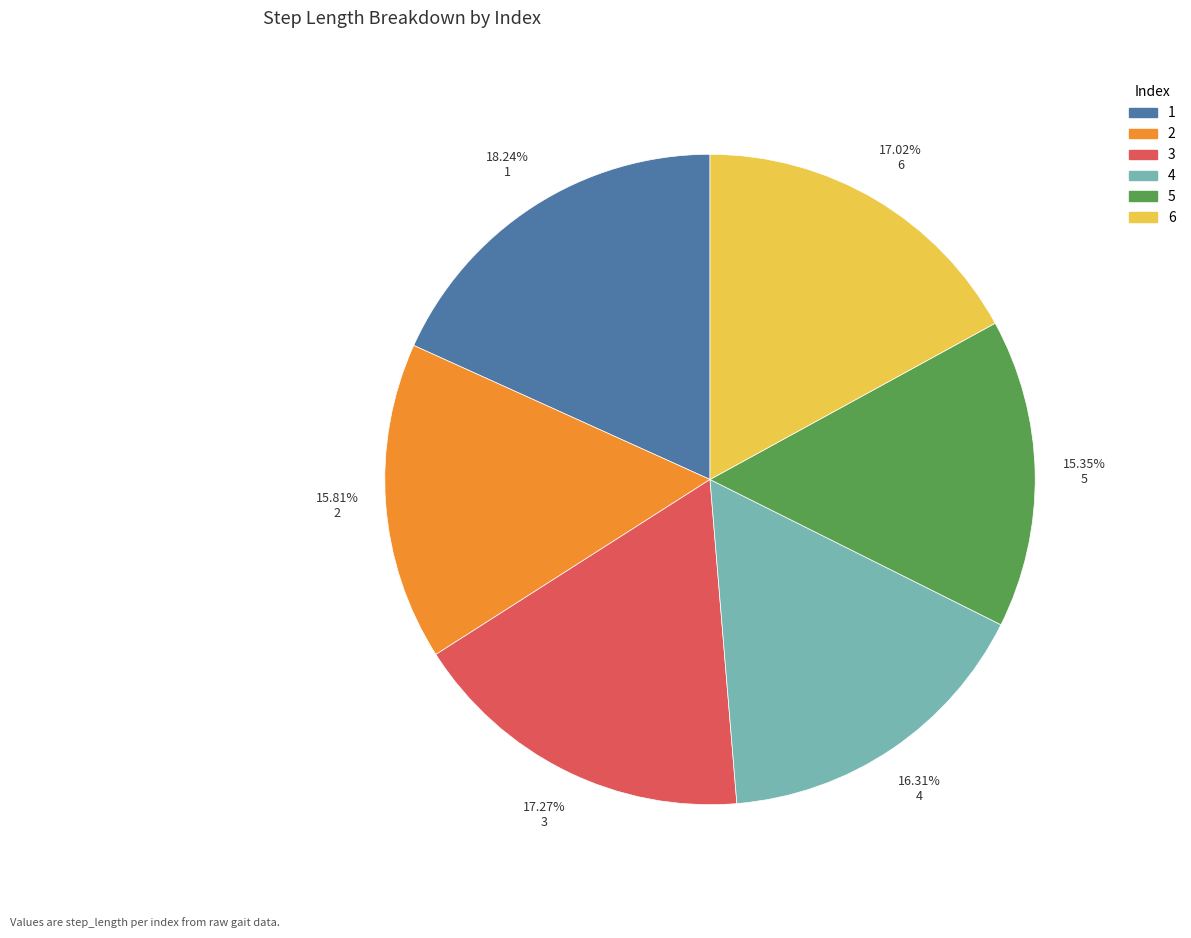

Is there a majority slice in this chart?

No